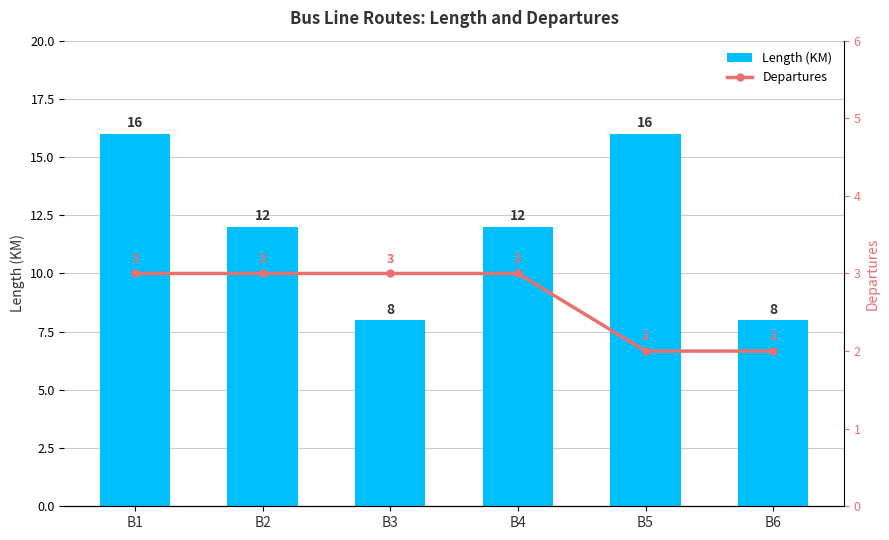

What is the sum of all Length (KM) values?

72